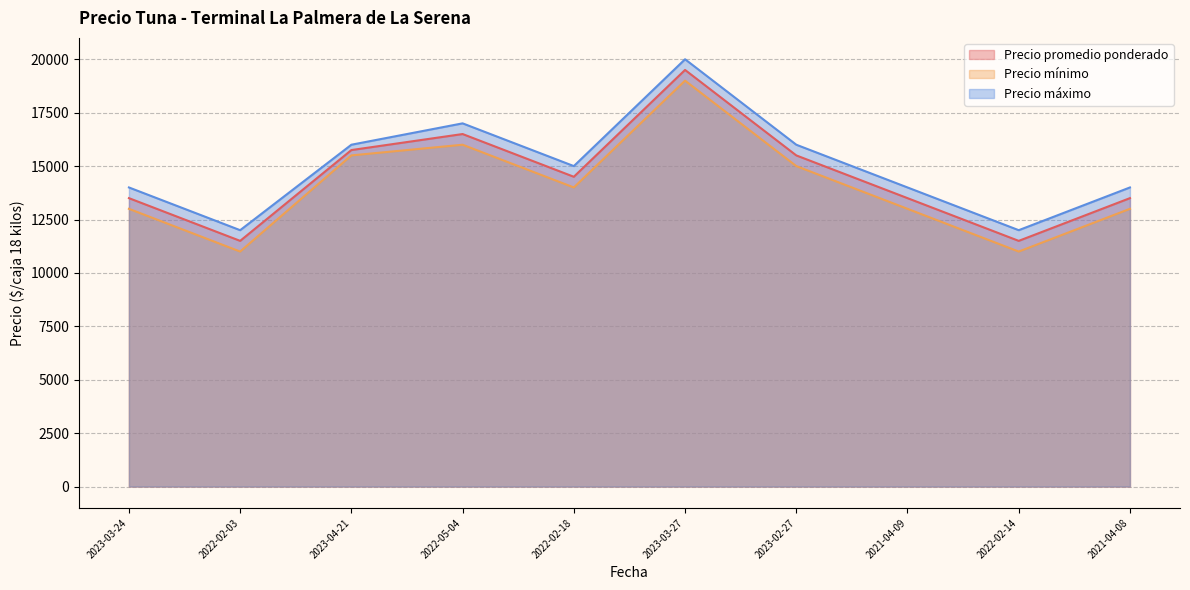

The value of Precio mínimo at 2022-05-04 is 5094. True or false?

False